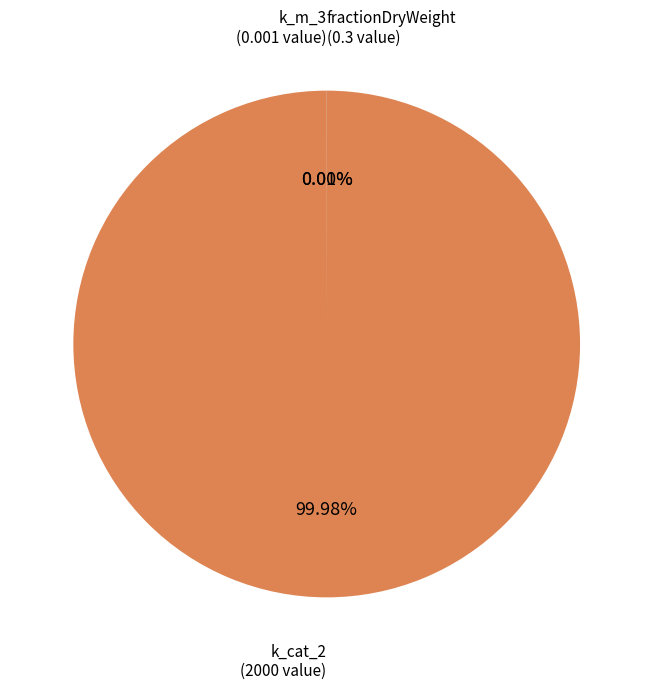

To the nearest percent, what percentage of the pie is k_cat_2?

100%